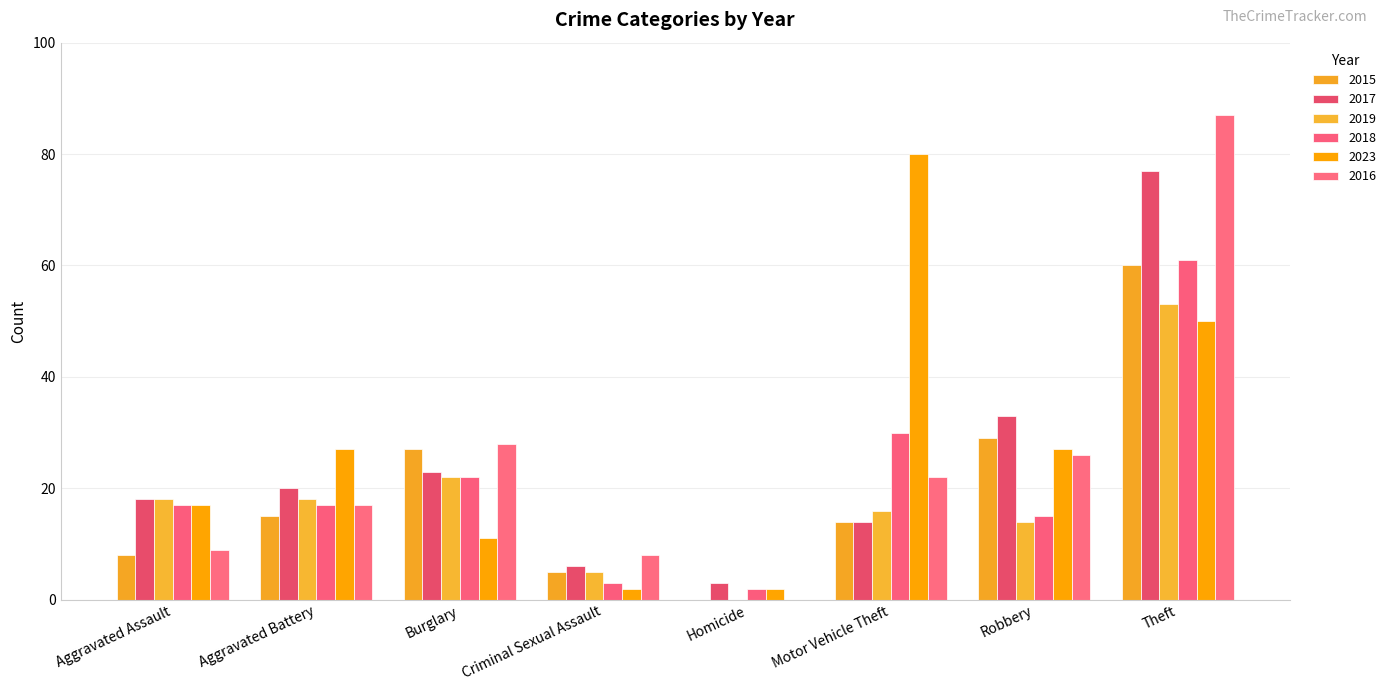

Rank the series at Criminal Sexual Assault from highest to lowest value.

2016, 2017, 2015, 2019, 2018, 2023